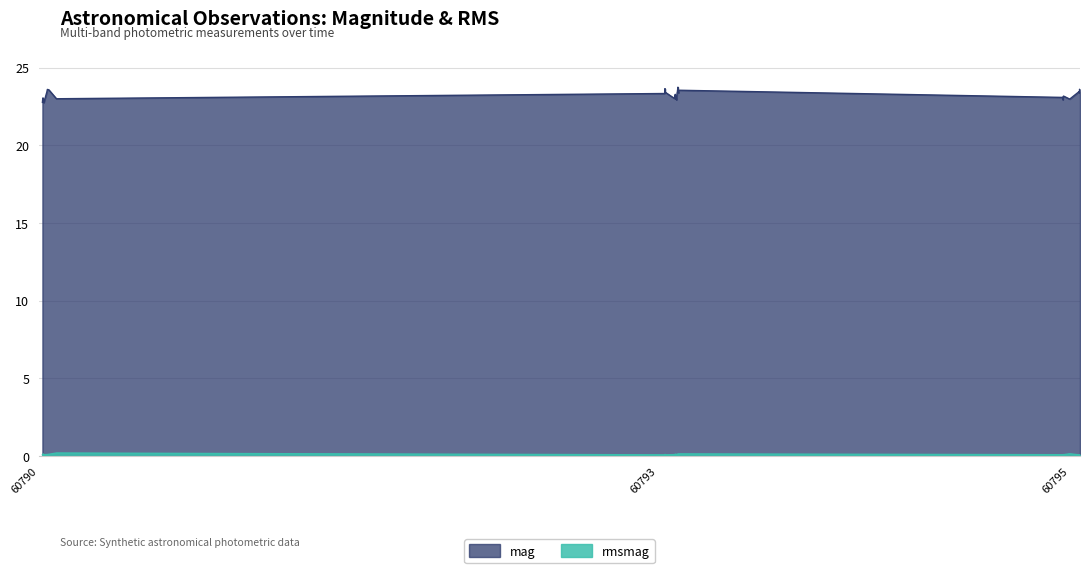

What is the difference between the maximum and minimum values in the mag series?

1.0